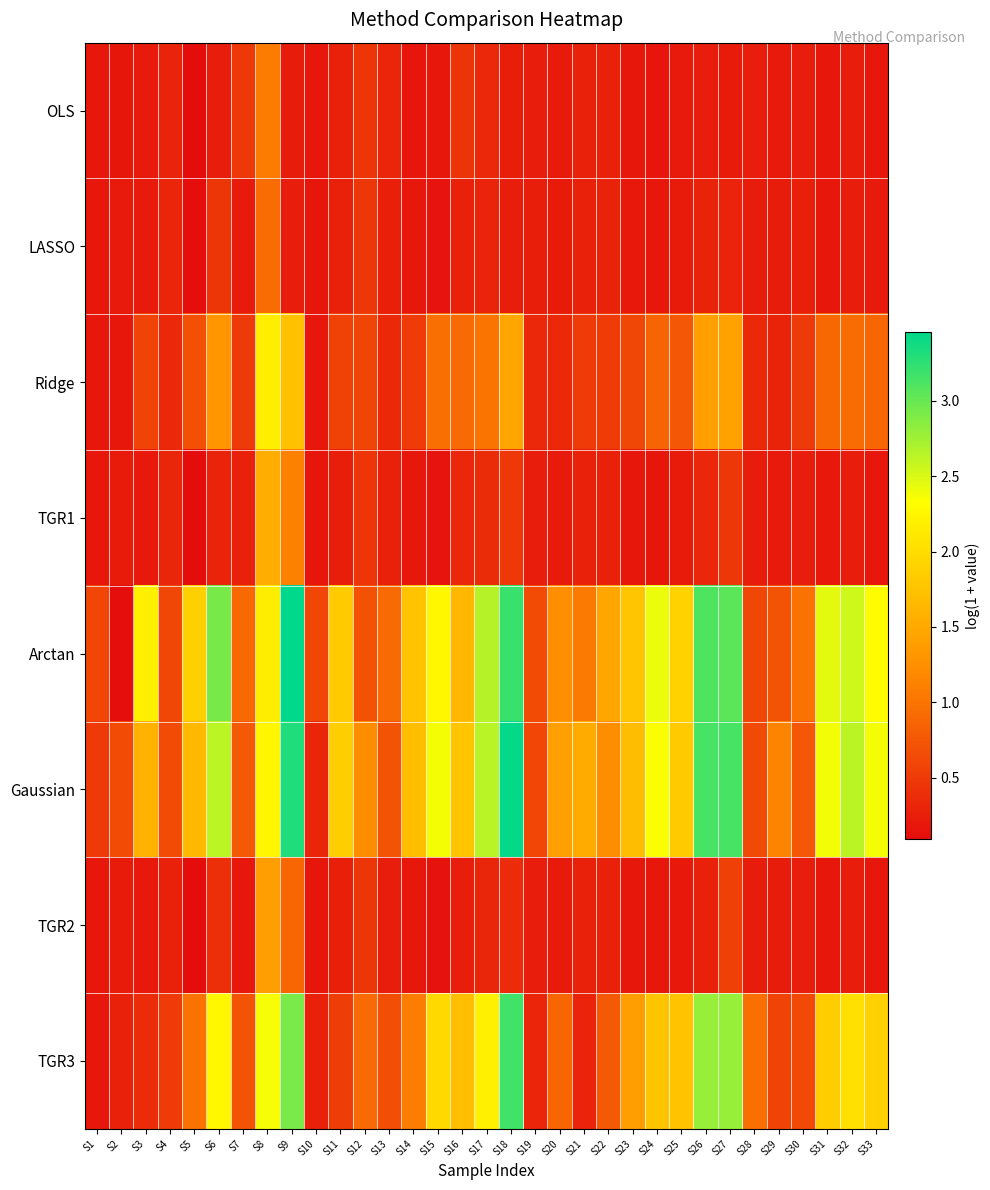

Rank the series at S18 from lowest to highest value.

LASSO, OLS, TGR2, TGR1, Ridge, TGR3, Arctan, Gaussian